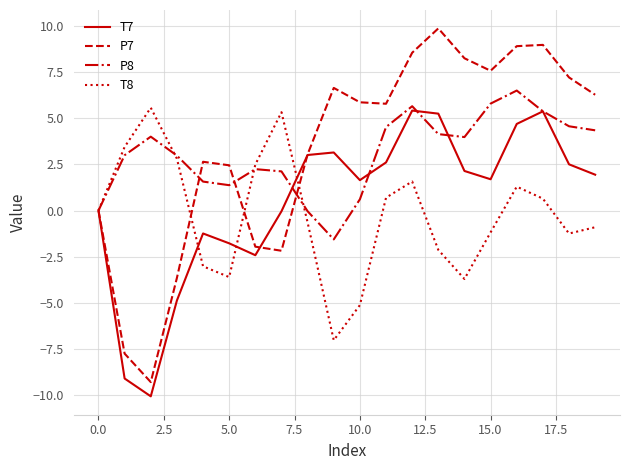

Count the number of data series in this chart.

4